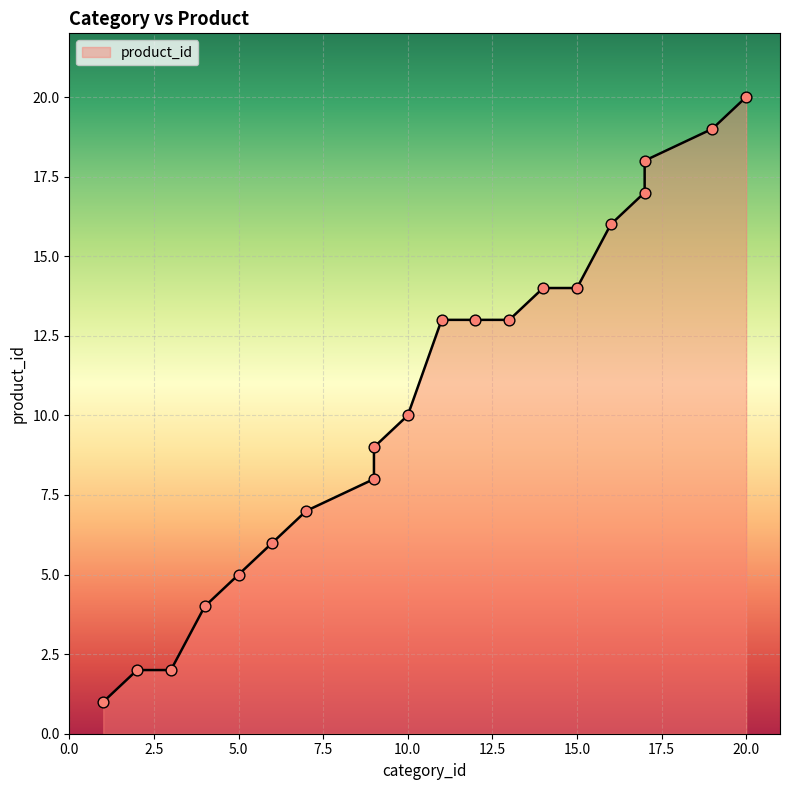

What is the ratio of the value at 10 to the value at 16?

0.6